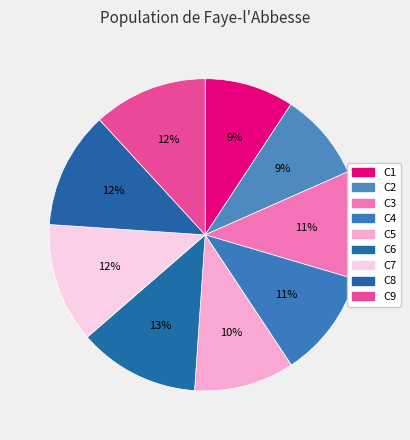

To the nearest percent, what percentage of the pie is C5?

10%